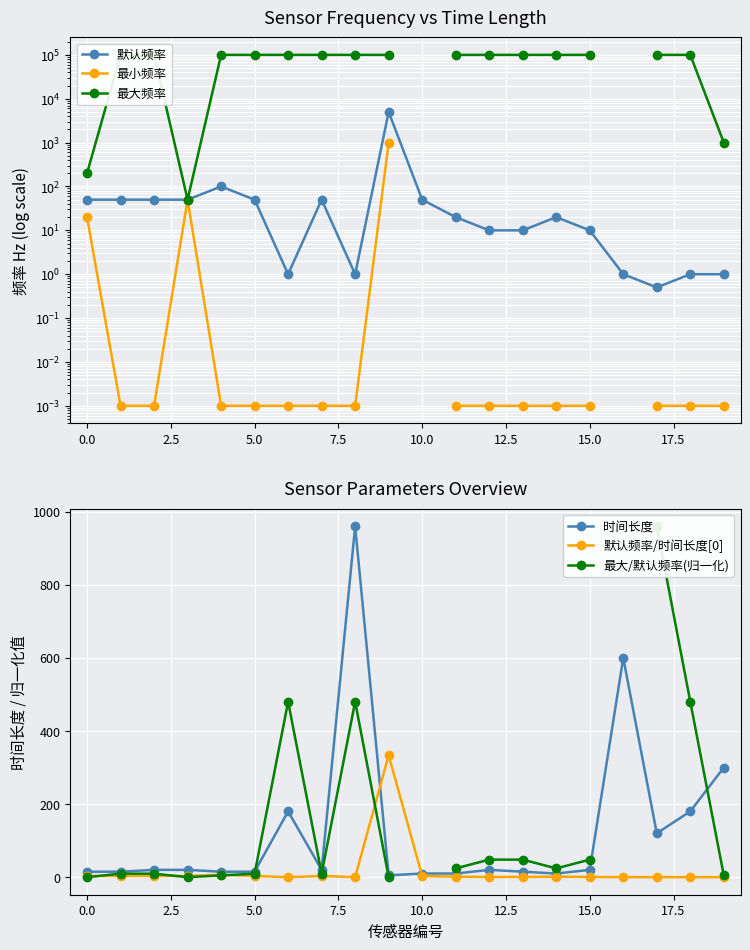

Rank the series by their maximum value, from highest to lowest.

最大频率, 默认频率, 最小频率, 时间长度, 最大/默认频率(归一化), 默认频率/时间长度[0]